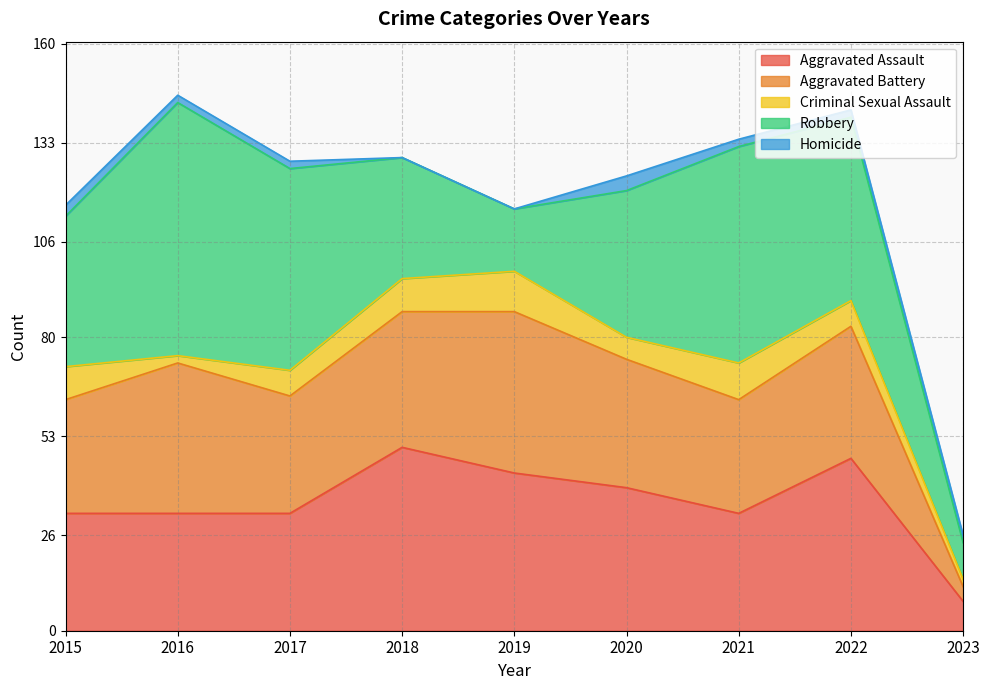

At which label is Aggravated Assault closest to 29?

2015